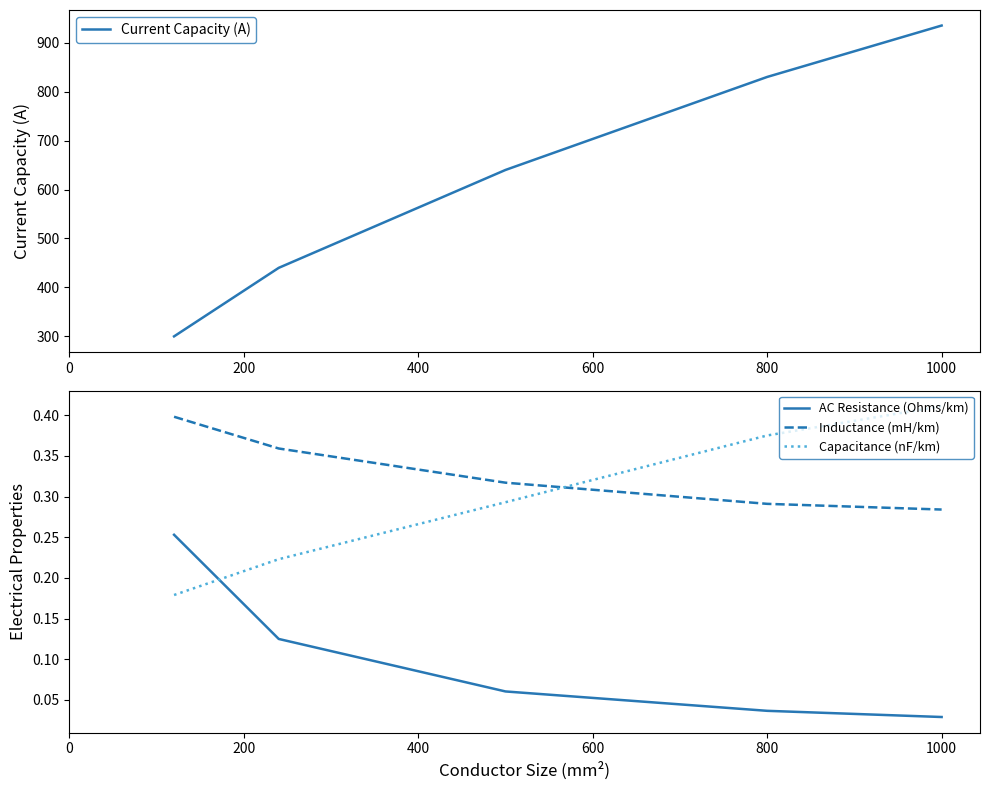

What is the highest value of the Current Capacity (A) series?

935